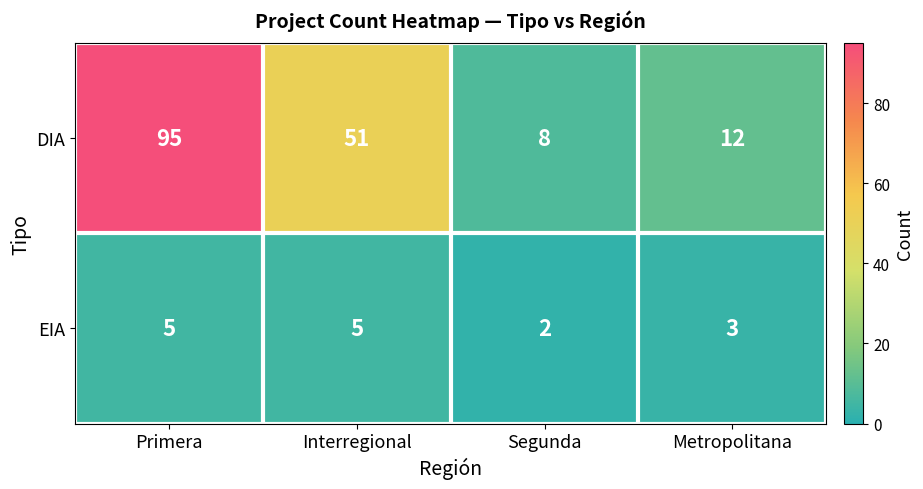

Reading left to right, list all the values displayed in this chart.

DIA: Primera=95	Interregional=51	Segunda=8	Metropolitana=12
EIA: Primera=5	Interregional=5	Segunda=2	Metropolitana=3